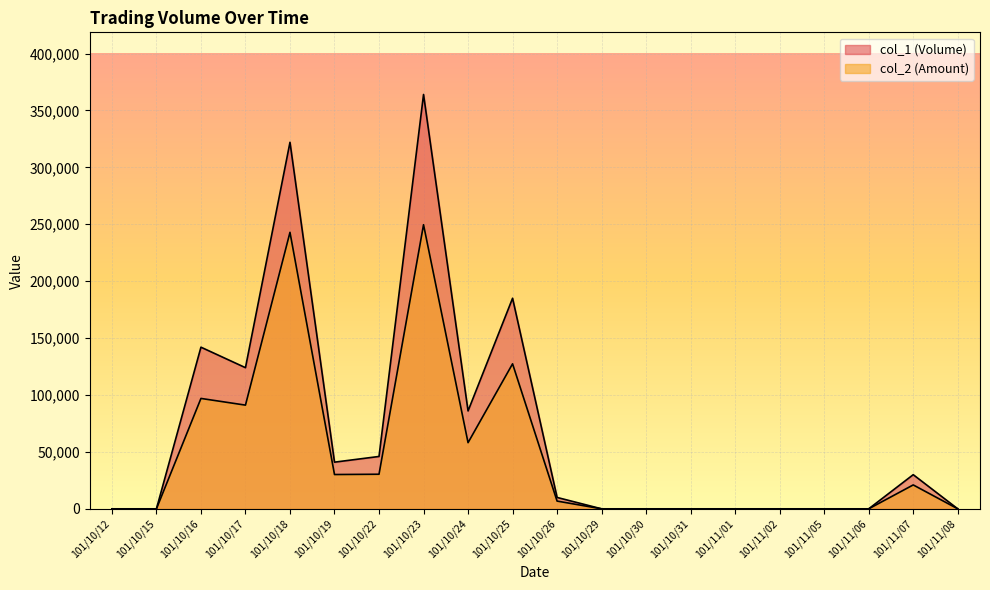

Which label corresponds to the largest value in the chart?

101/10/23